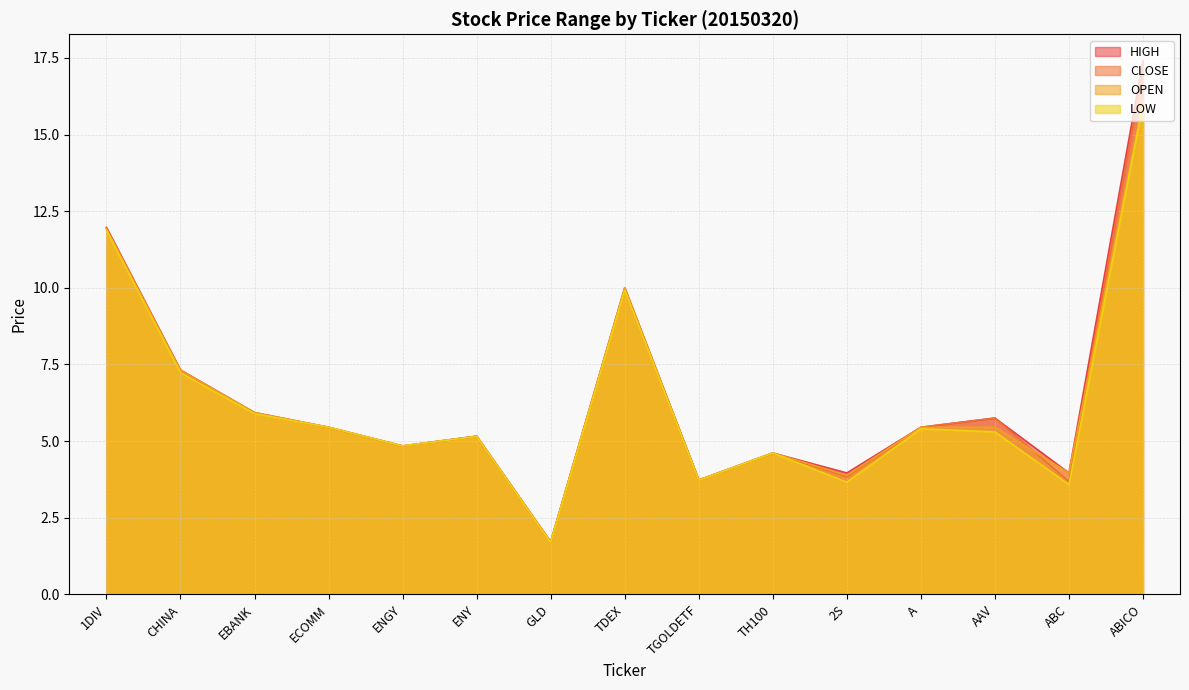

Rank the series at 1DIV from lowest to highest value.

LOW, OPEN, CLOSE, HIGH